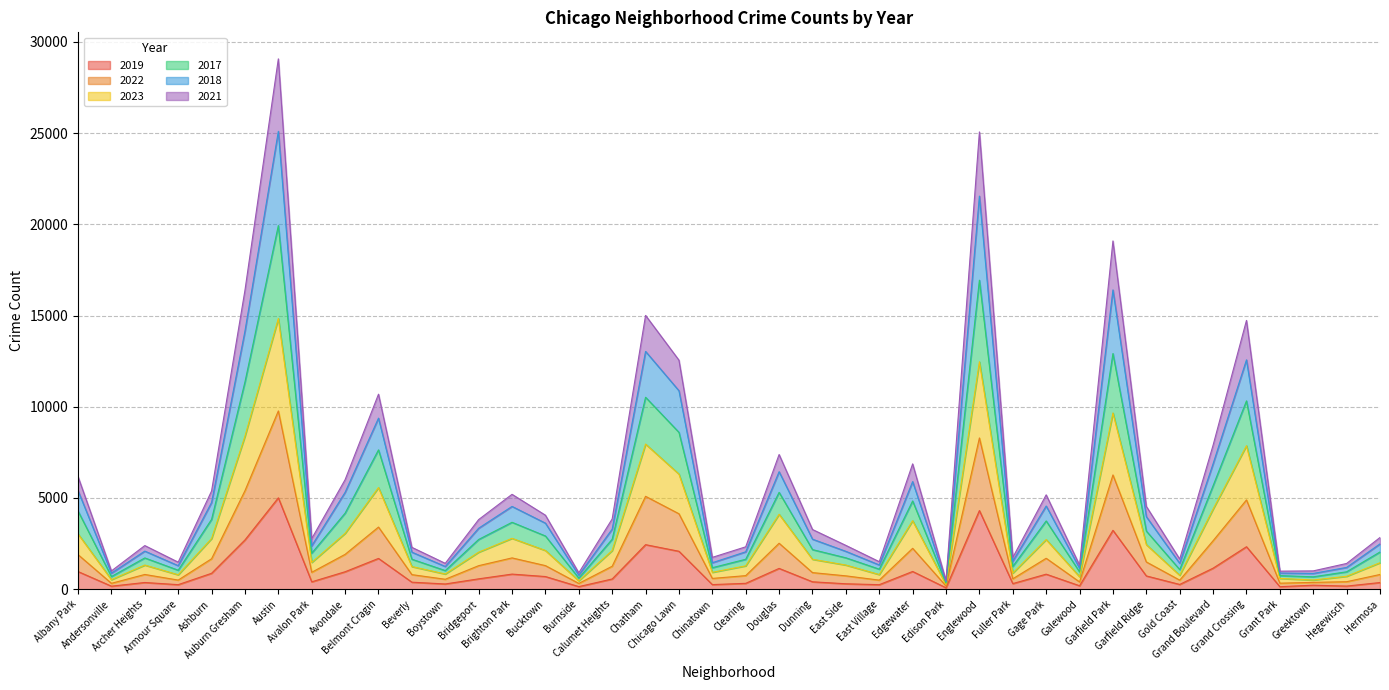

What is the label of the 33rd point from the right?

Avalon Park